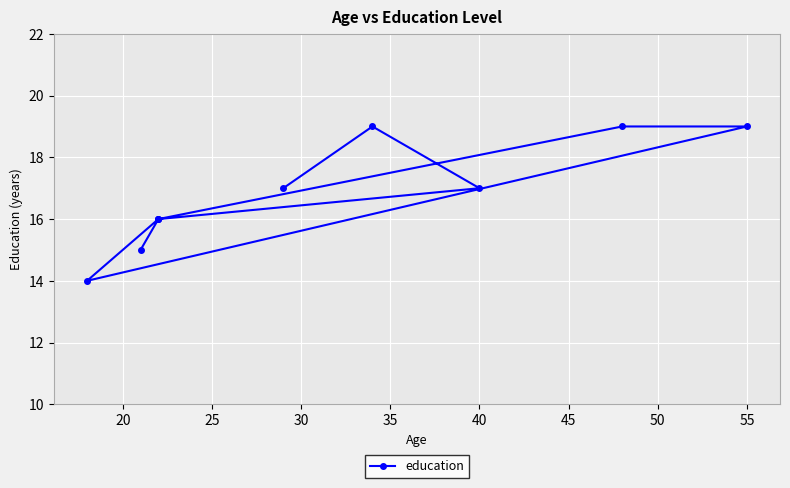

What is the value of the 5th point from the left?

19